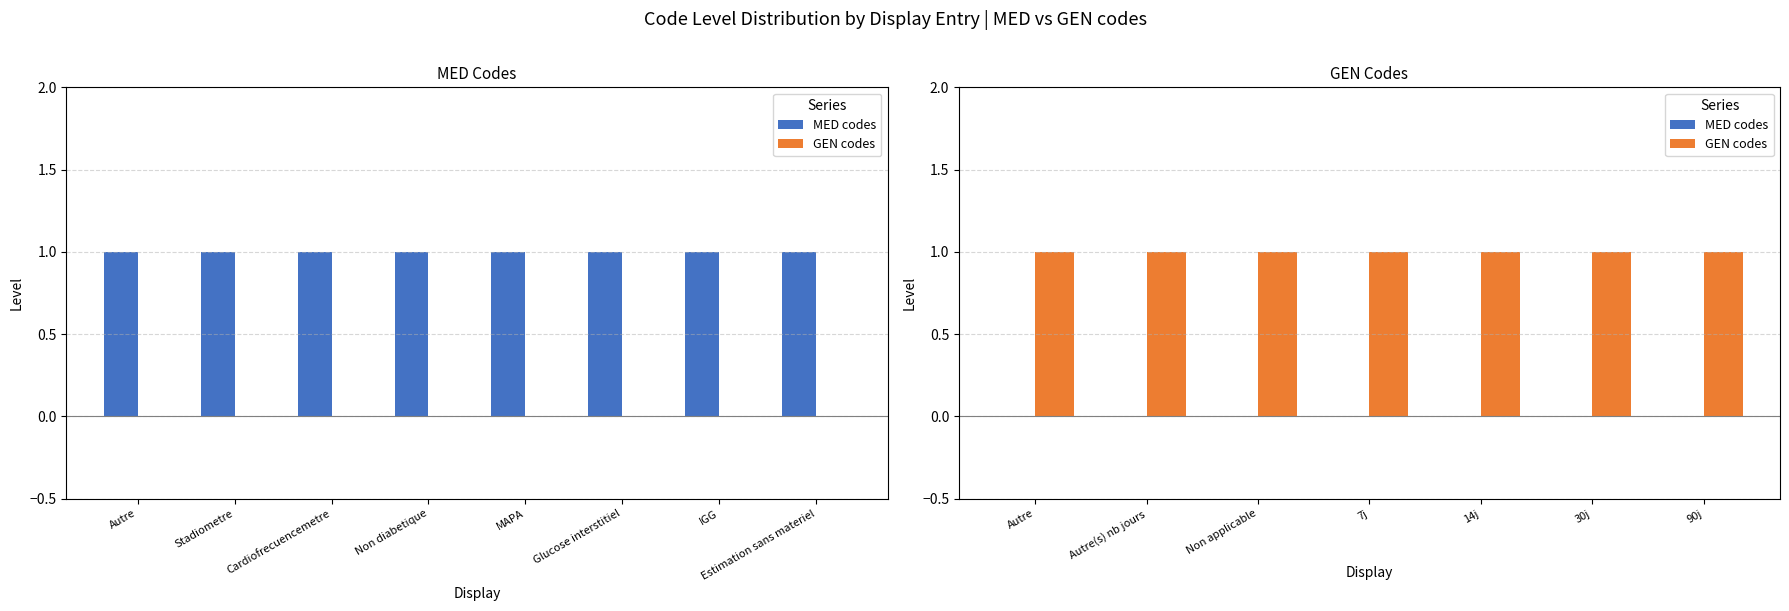

Does the chart contain any negative values?

No